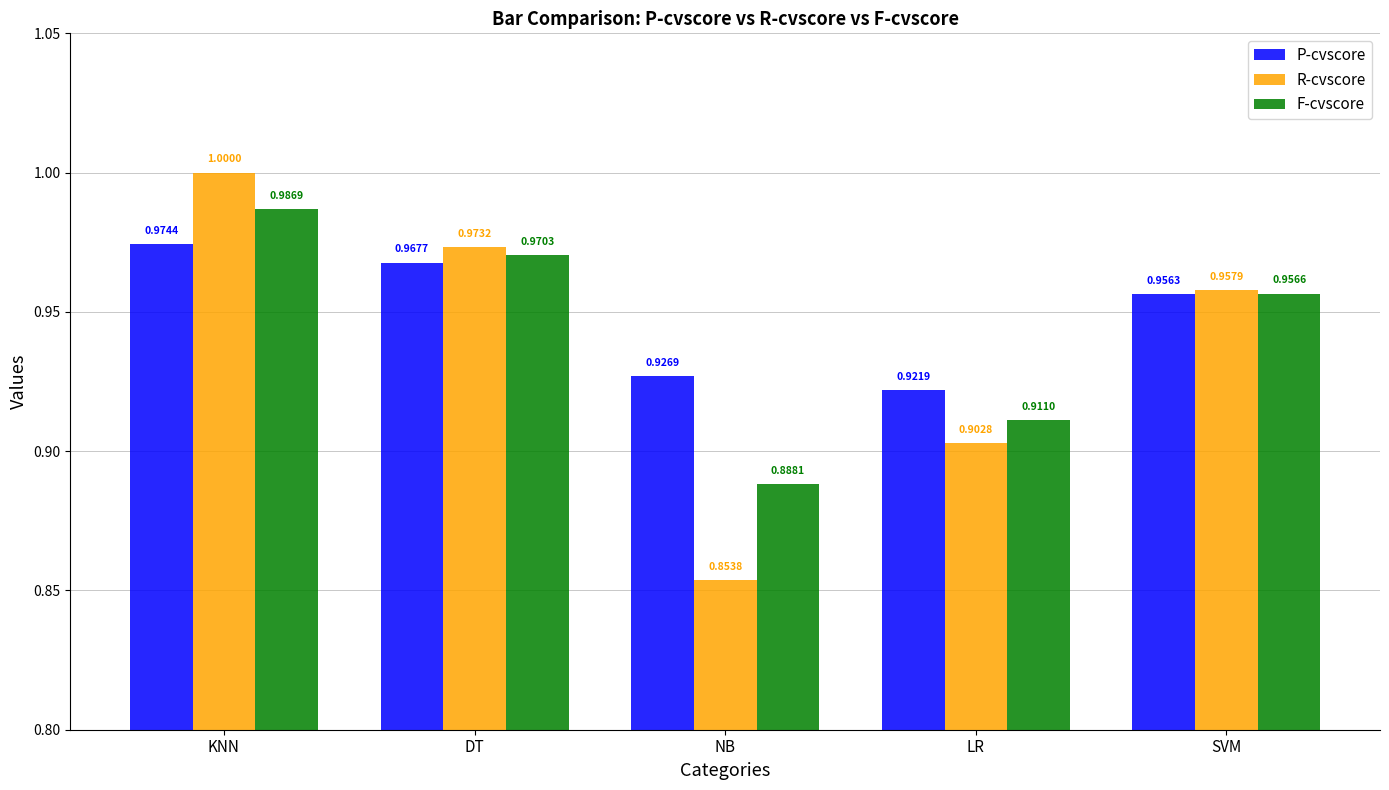

What are all the series names shown in the legend?

P-cvscore, R-cvscore, F-cvscore